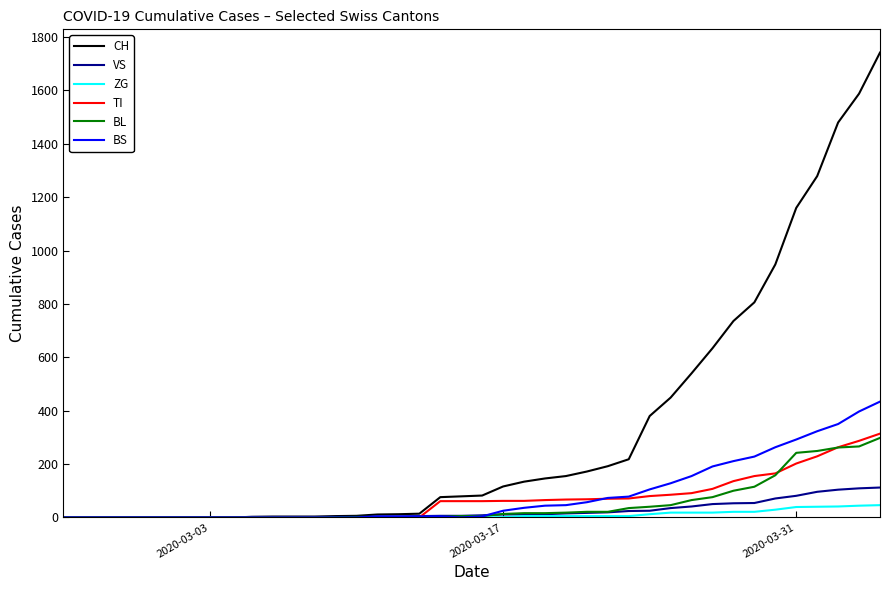

What is the greatest value displayed?

1742